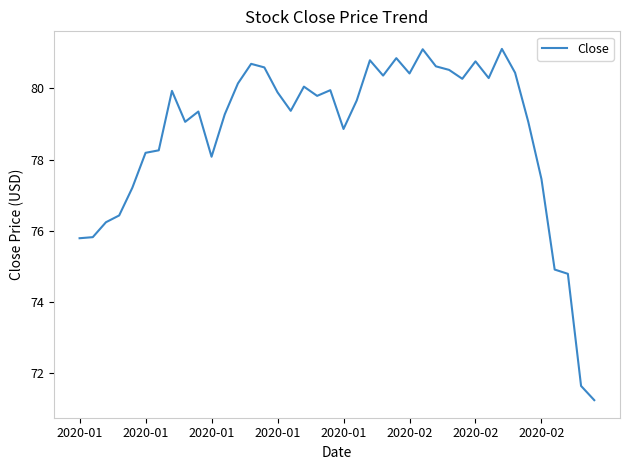

What is the minimum value shown in the chart?

71.2